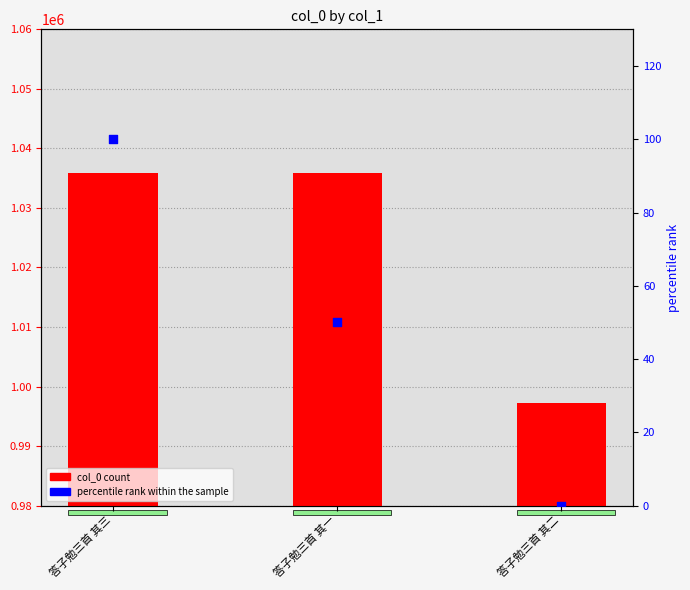

Which series has the widest spread of Y values?

col_0